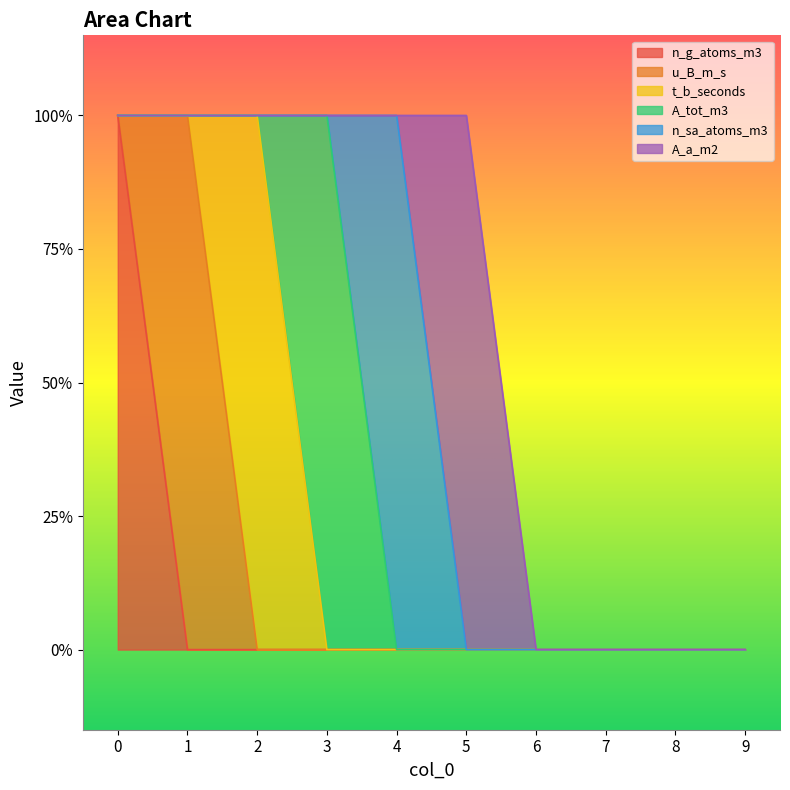

What is the maximum value for u_B_m_s?

1